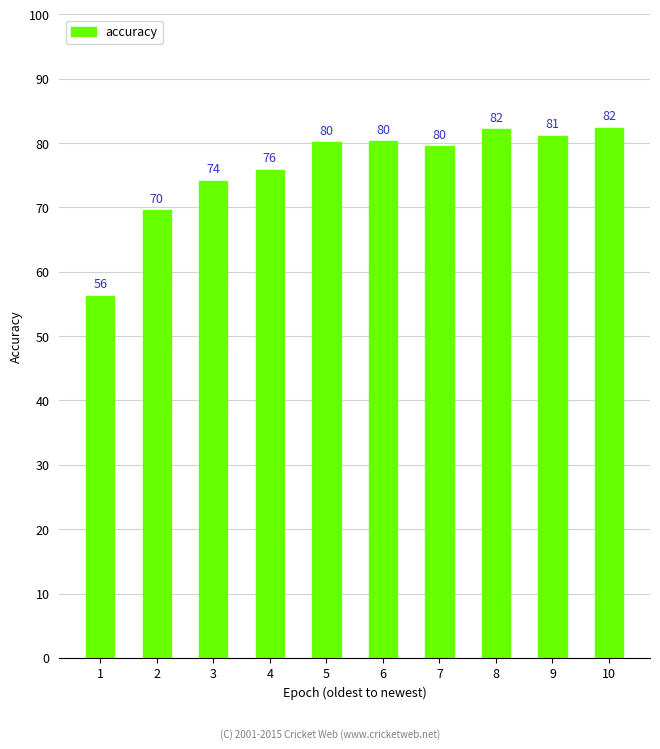

Which has a higher value, 6 or 8?

8